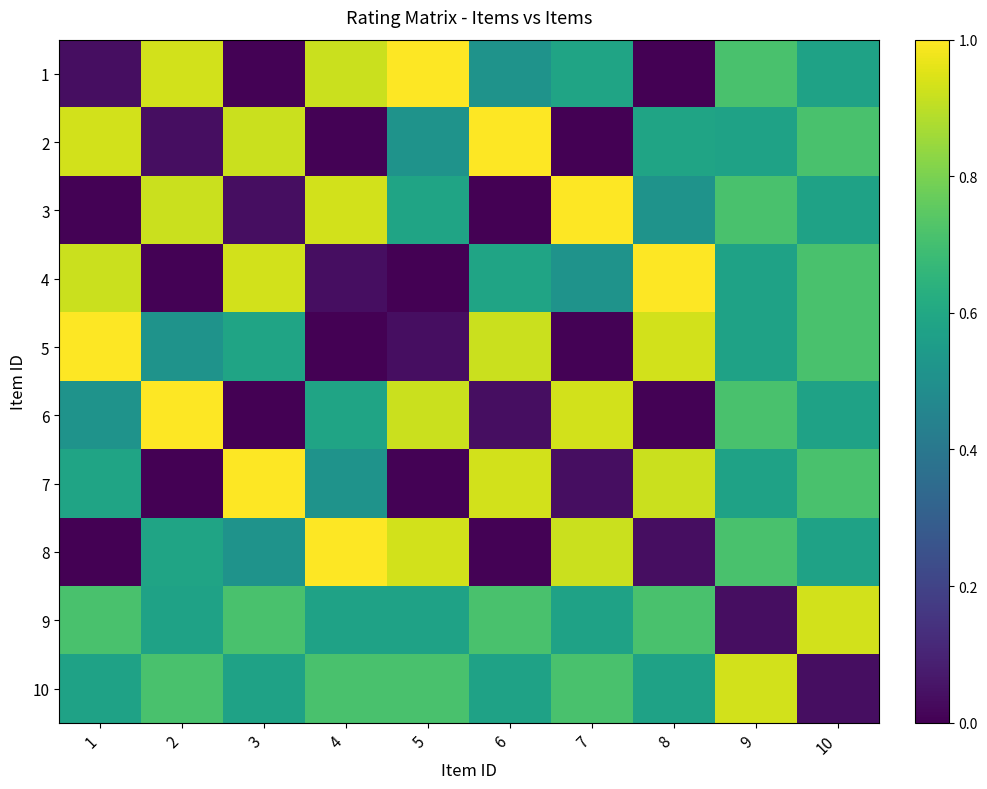

Between 4 and 5, which is larger?

5